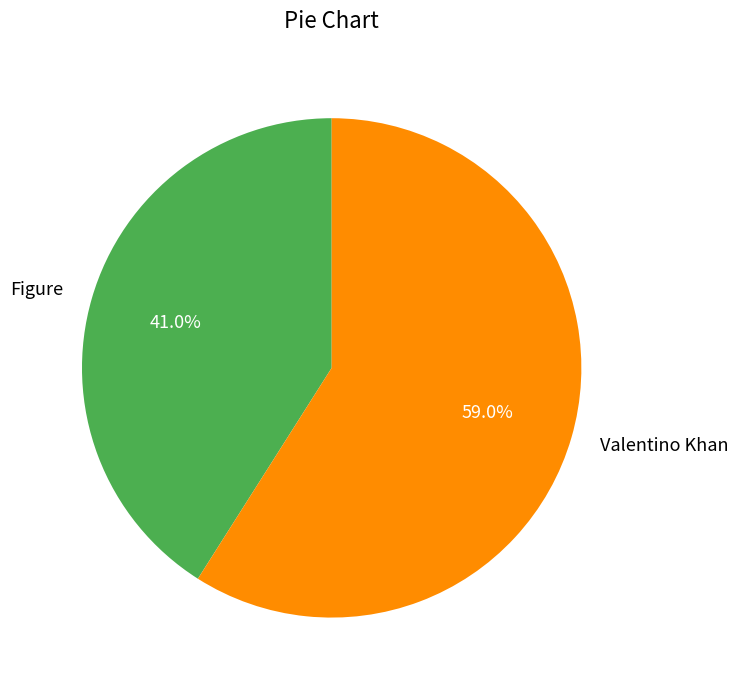

Is the sum of Valentino Khan and Figure greater than half?

Yes